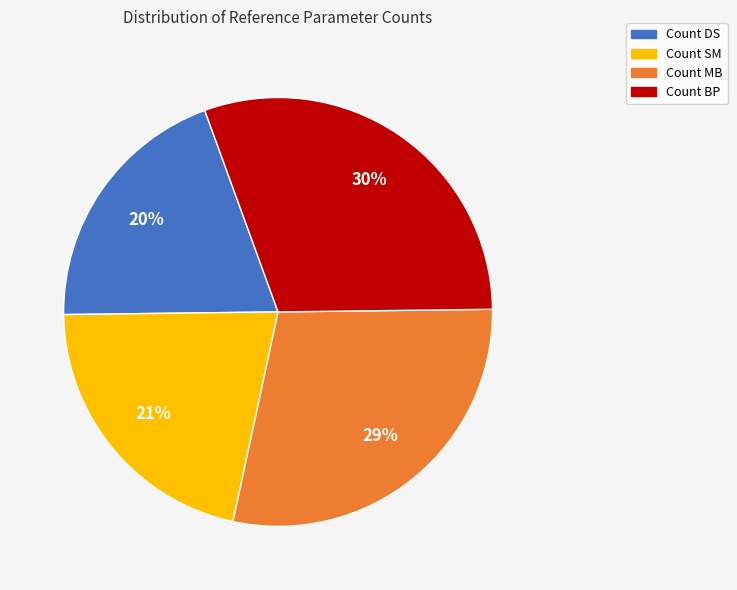

To the nearest percent, what is the average slice percentage?

25%